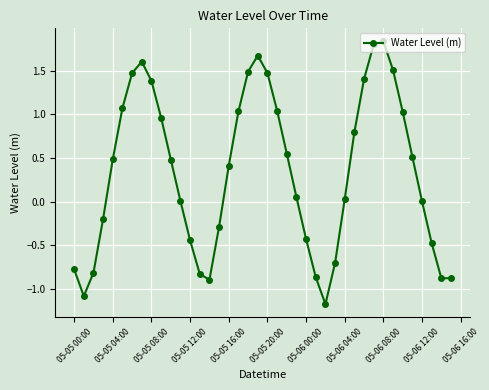

What is the value of the 5th point from the left?

0.5